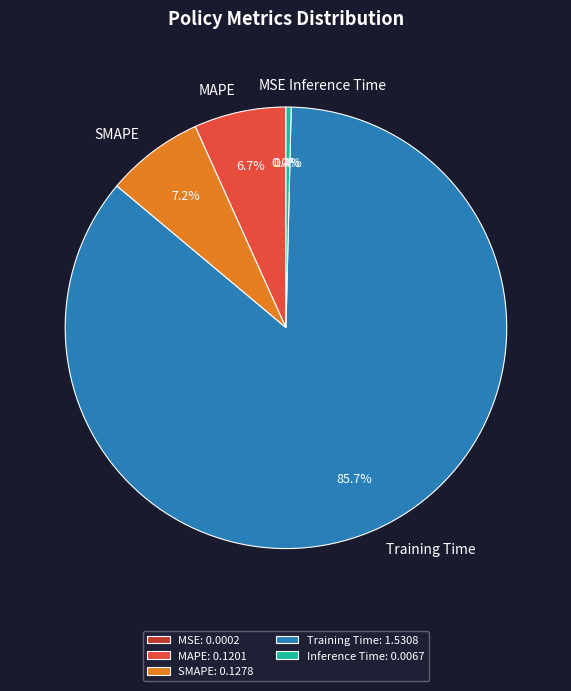

How much of the chart is everything except Training Time?

14.3%